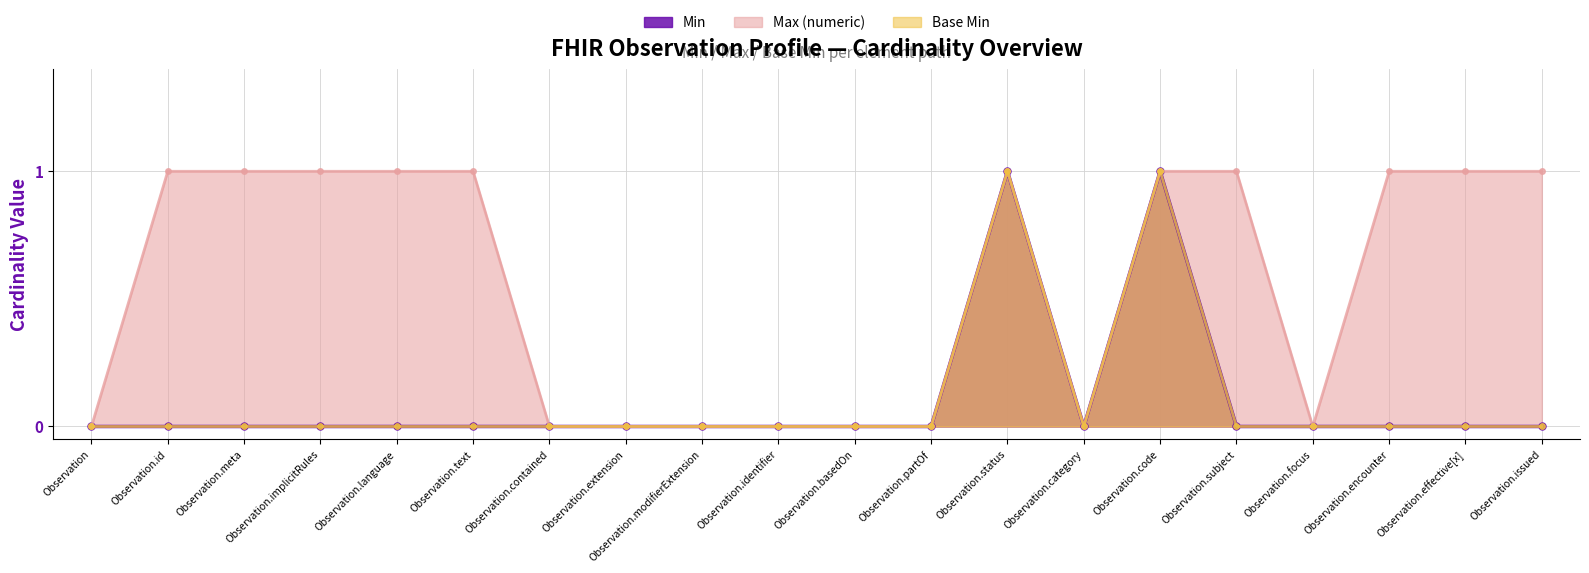

The value of Min at Observation.contained is 0. True or false?

True